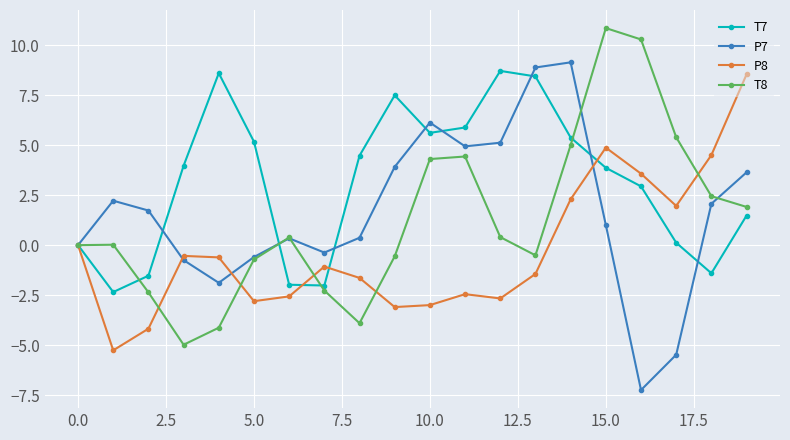

What is the sum of all P8 values?

-5.6